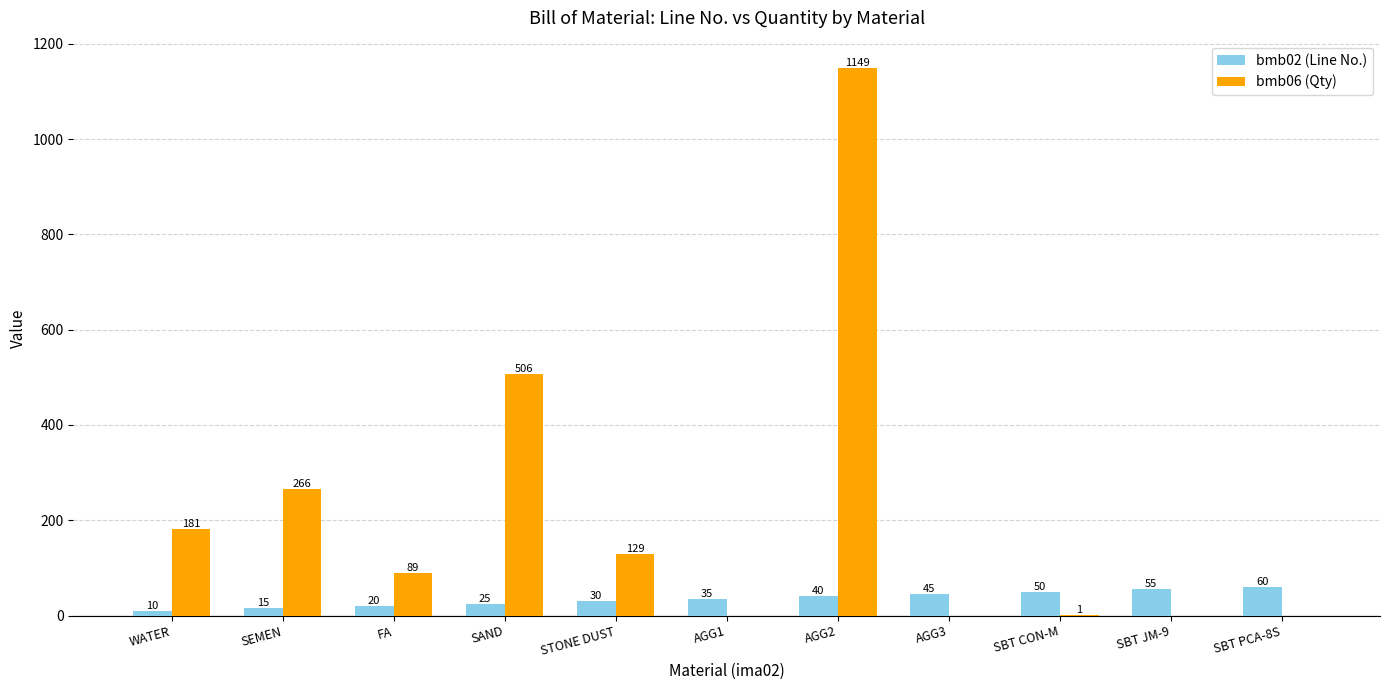

What is the highest value of the bmb06 (Qty) series?

1149